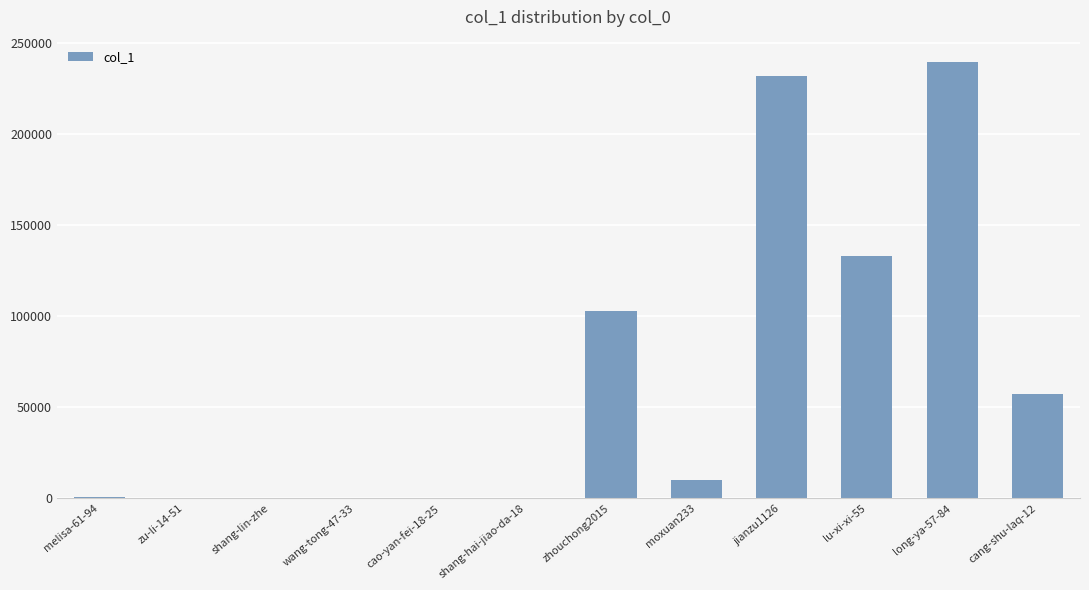

What is the average value?

64625